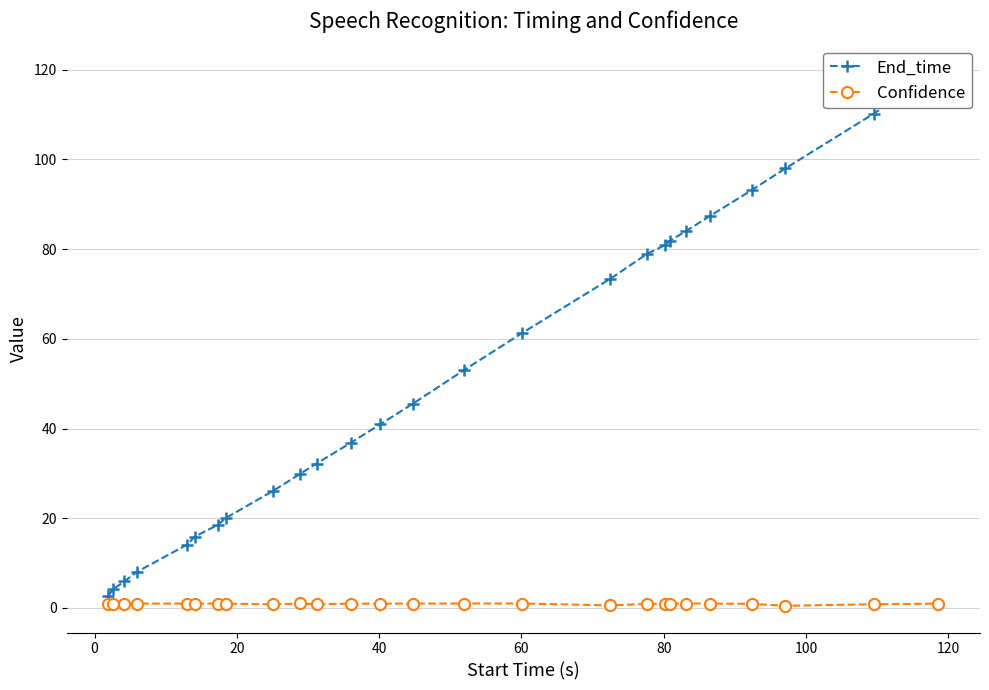

Which series has the widest spread of values?

End_time